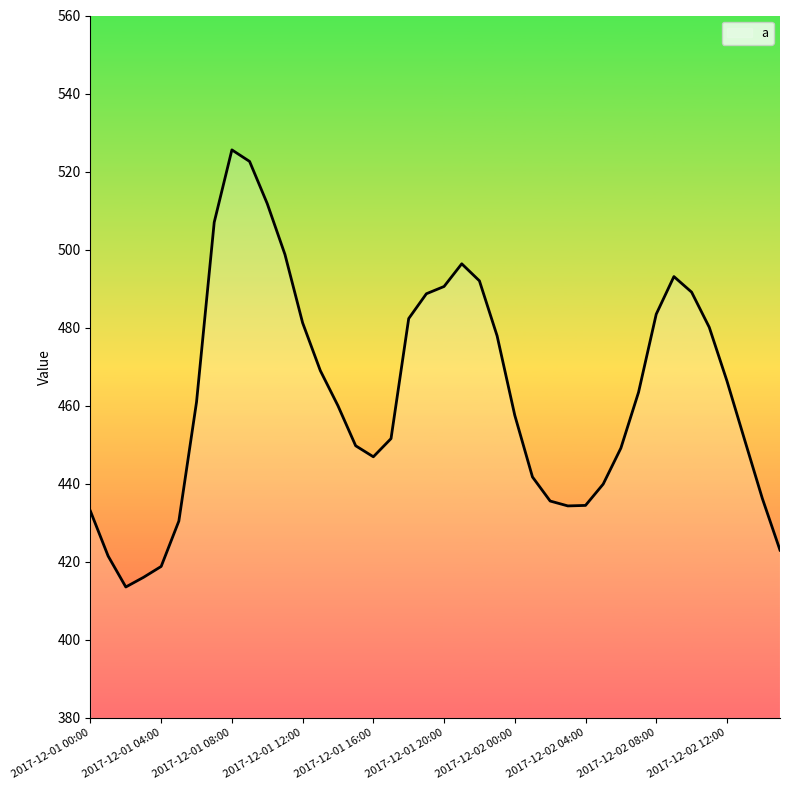

What is the minimum value shown in the chart?

413.6